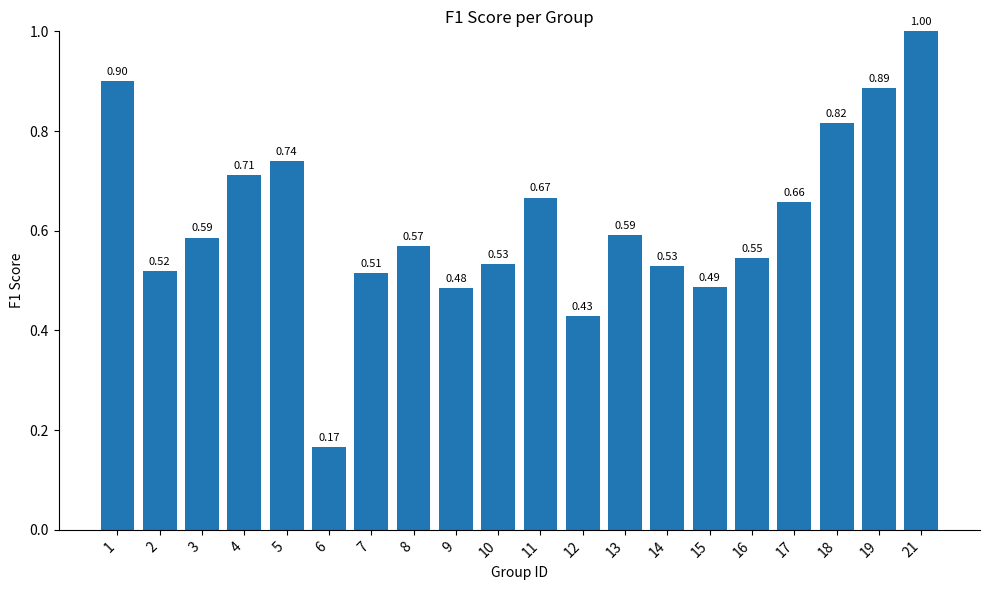

What is the change in value from 9 to 17?

+0.2